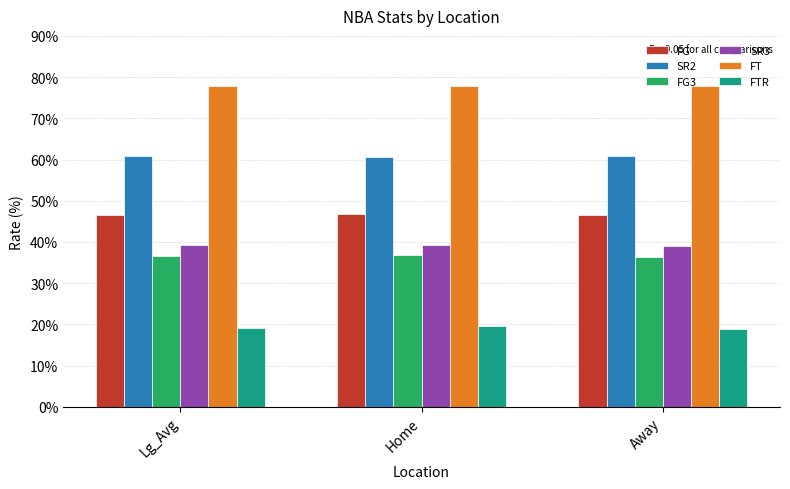

What are all the series names shown in the legend?

FG, SR2, FG3, SR3, FT, FTR